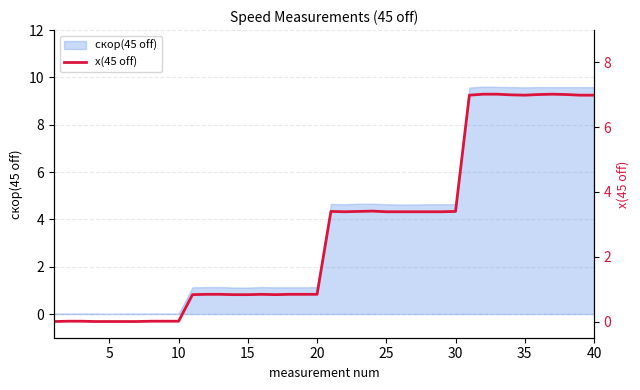

How many lines are shown in the chart?

1